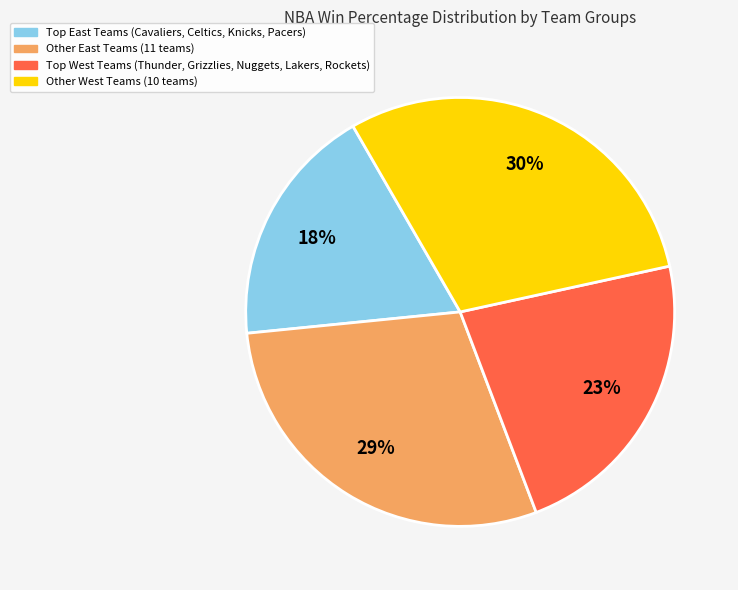

Approximately how many times larger is the value at Other West Teams (10 teams) compared to Other East Teams (11 teams)?

1.0